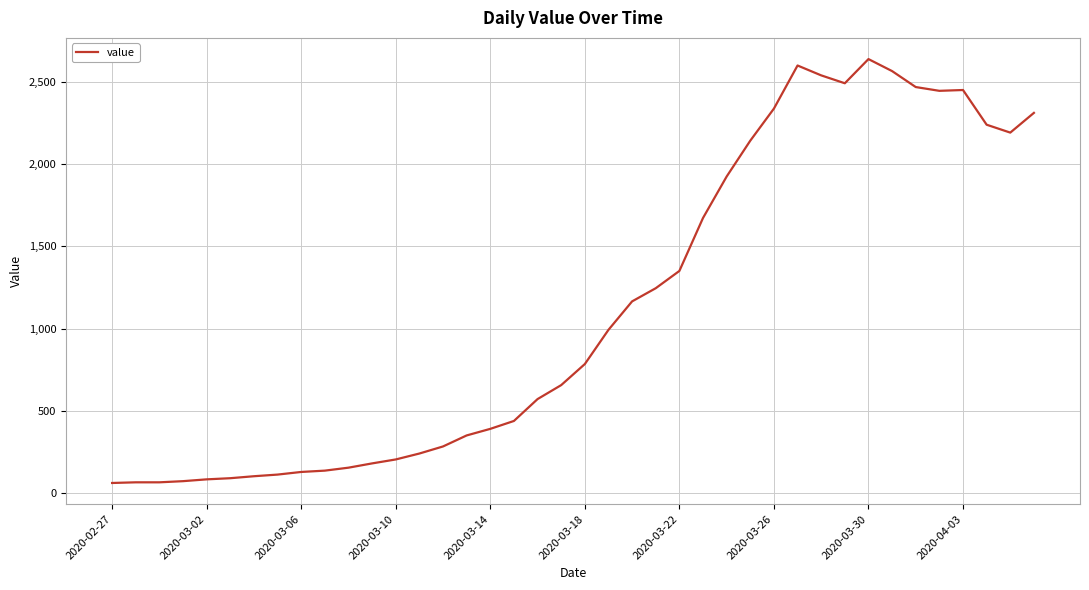

What is the smallest value displayed?

62